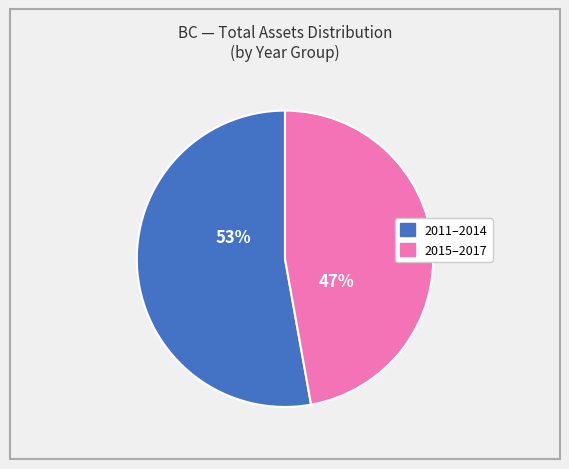

What is the ratio of the value at 2015–2017 to the value at 2011–2014?

0.9